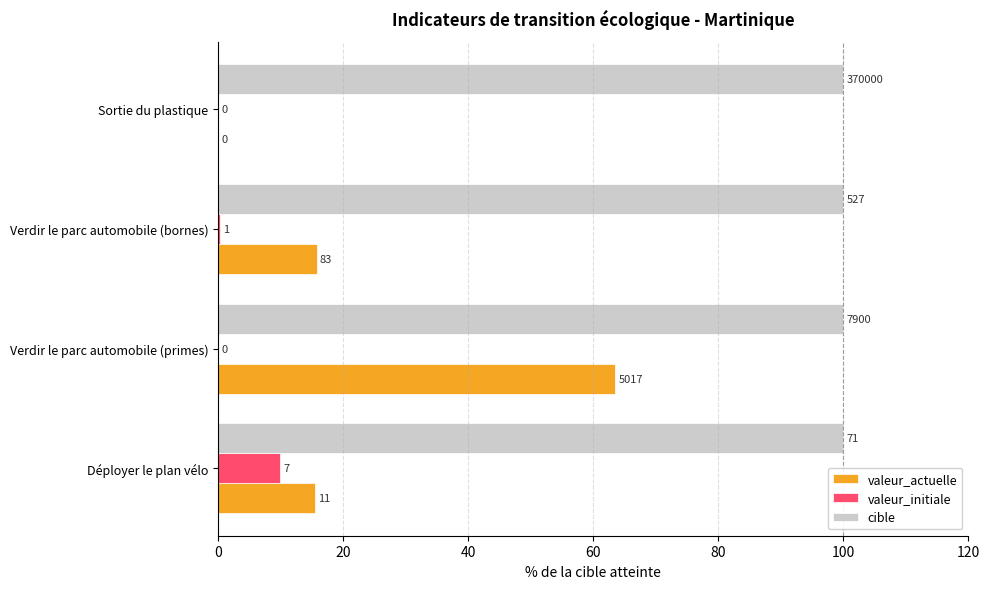

What are all the series names shown in the legend?

valeur_actuelle, valeur_initiale, cible